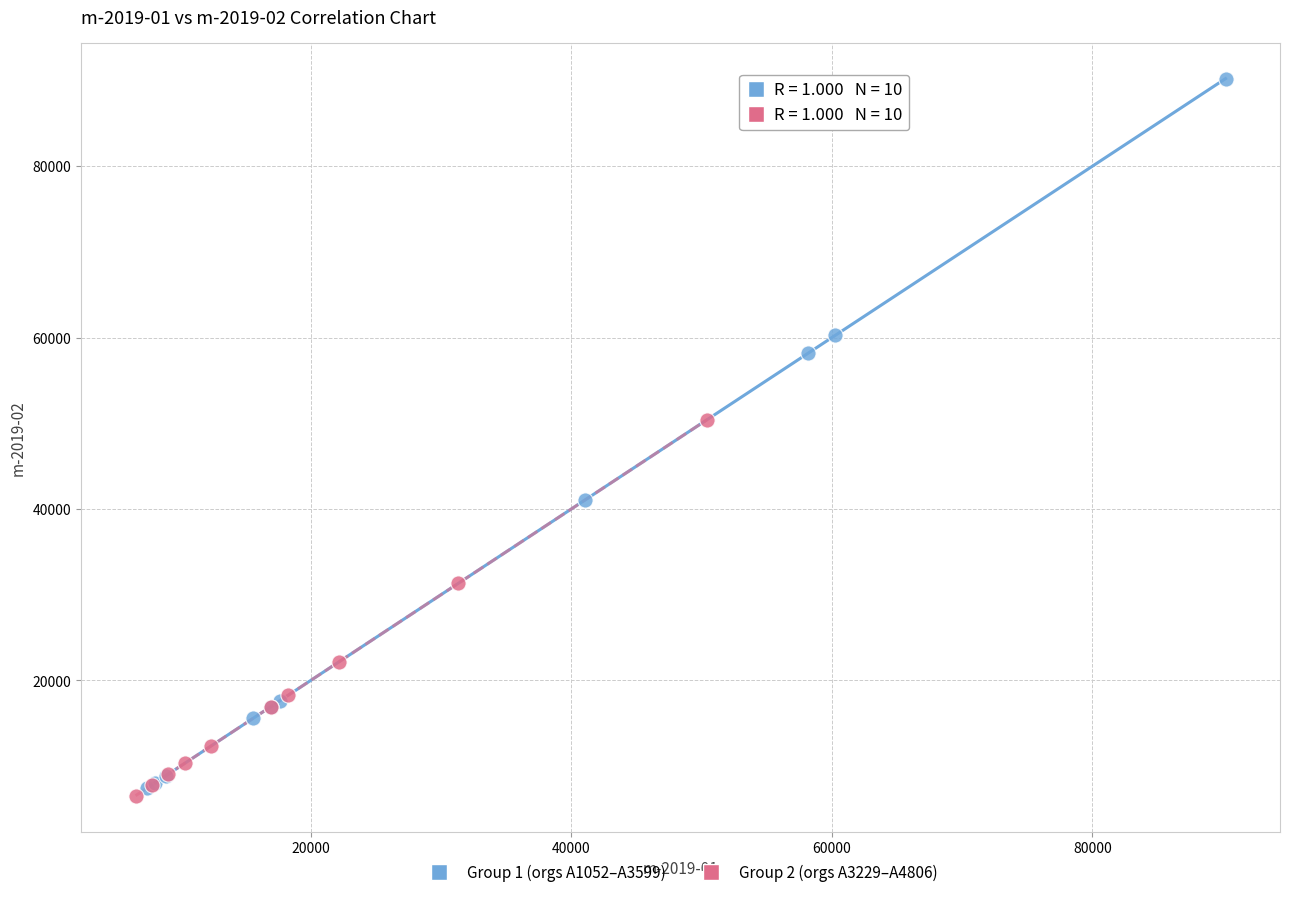

Which series reaches the maximum Y coordinate?

Group 1 (orgs A1052–A3599)